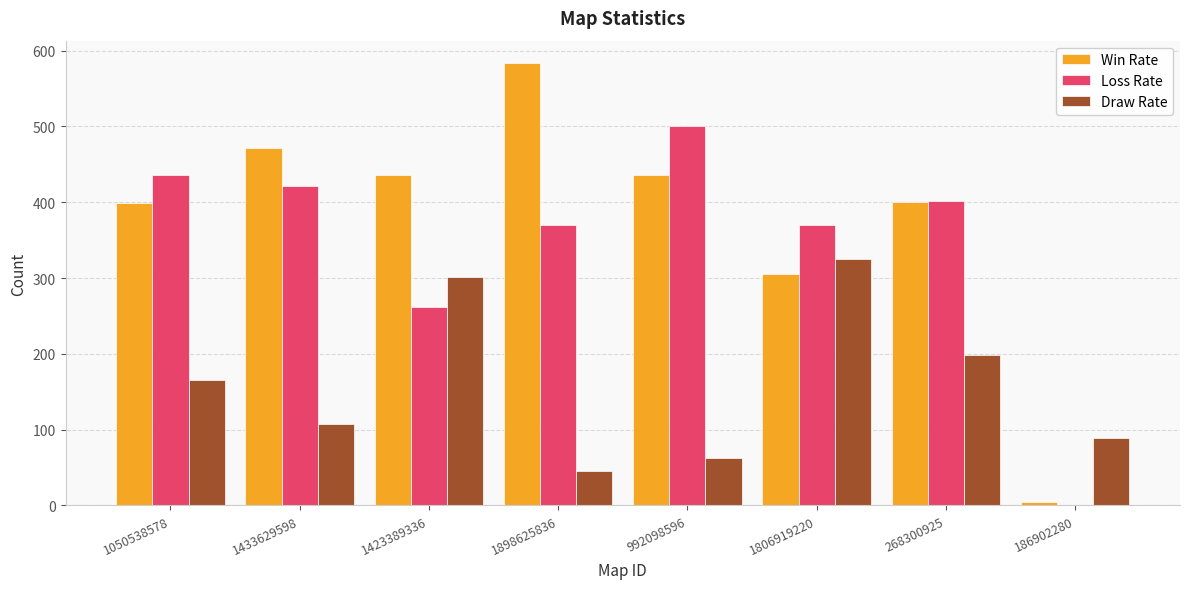

Between 1433629598 and 1806919220, which series saw the biggest shift?

Draw Rate